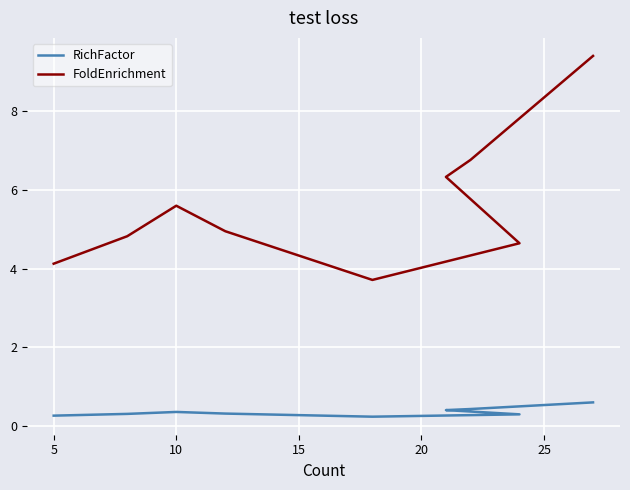

What is the maximum value for FoldEnrichment?

9.4